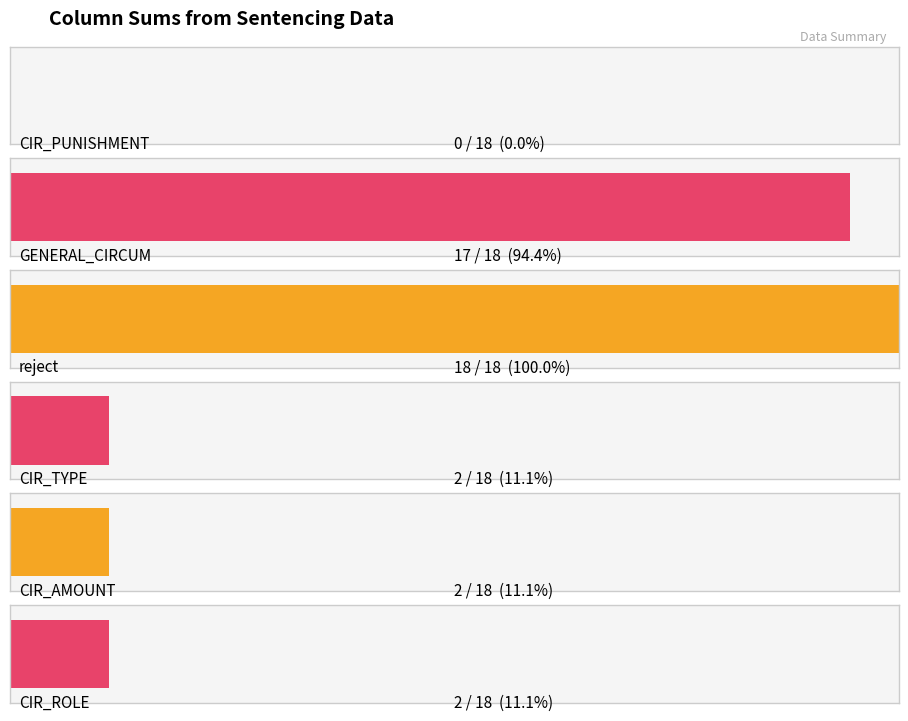

Are the bars horizontal?

Yes